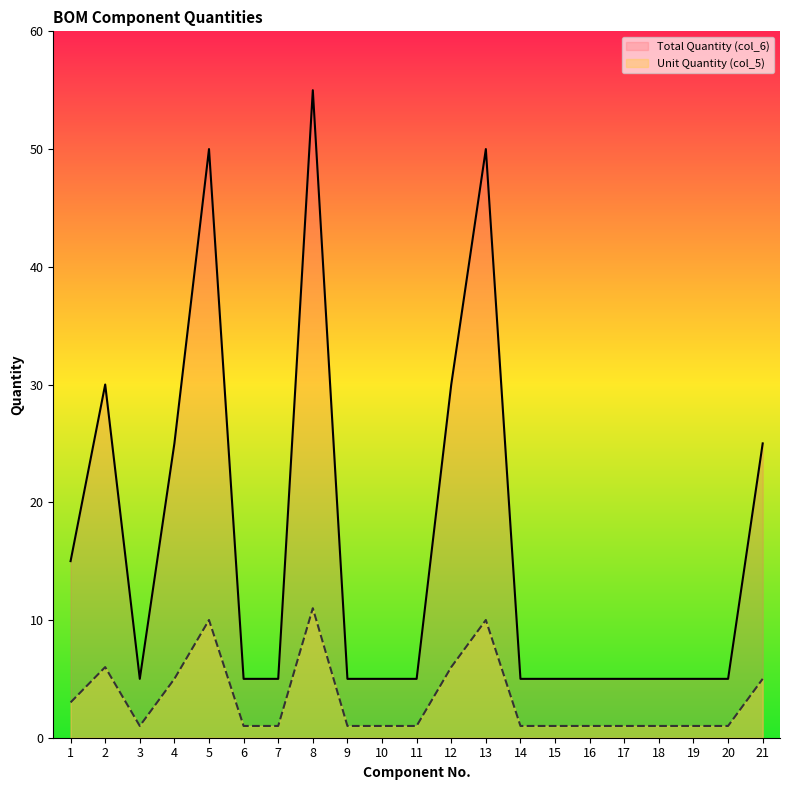

What are all the series names shown in the legend?

Total Quantity (col_6), Unit Quantity (col_5)